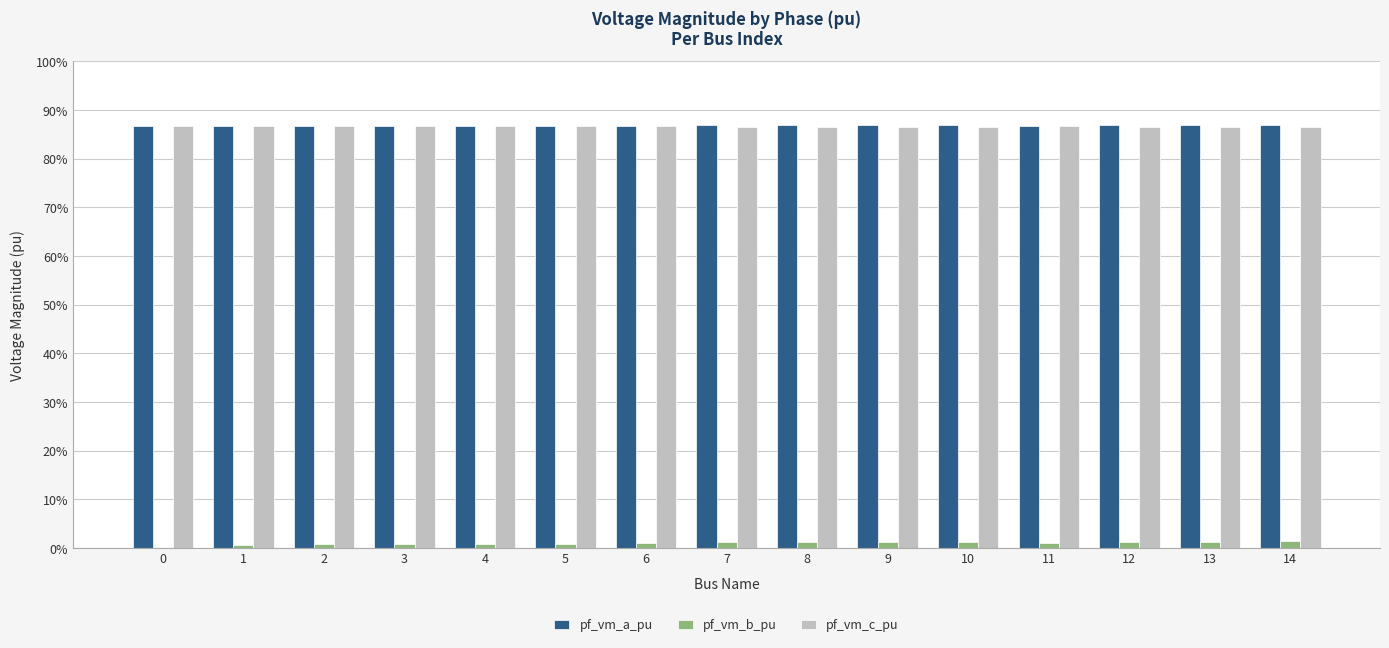

Are the bars grouped side by side (vs. stacked)?

Yes